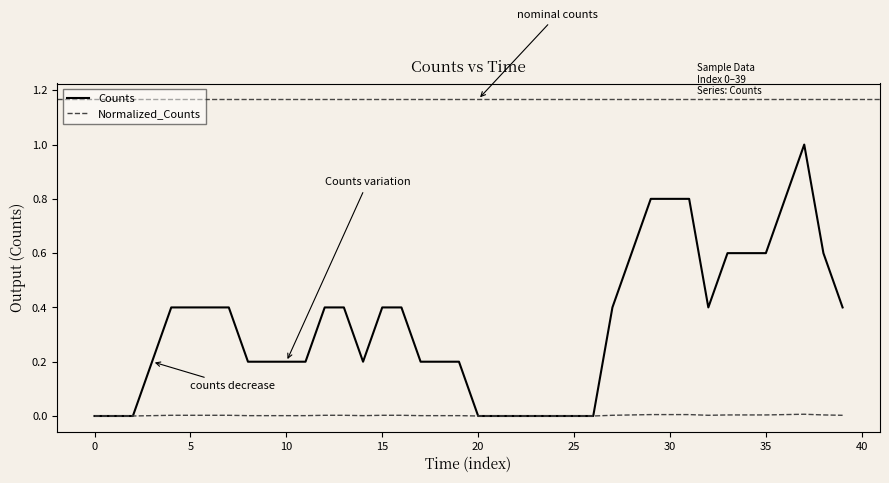

Which series has the largest range (max minus min)?

Counts